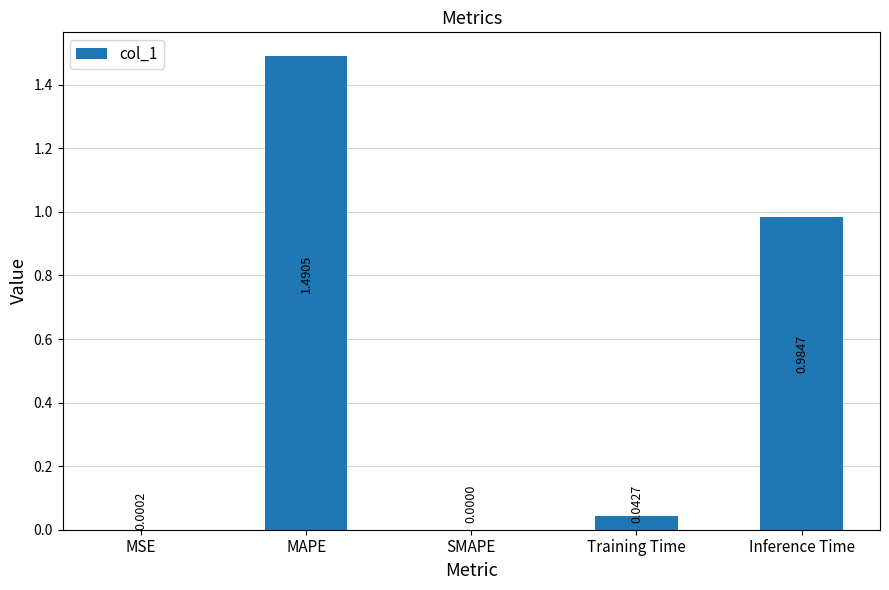

What is the sum of all values?

2.5